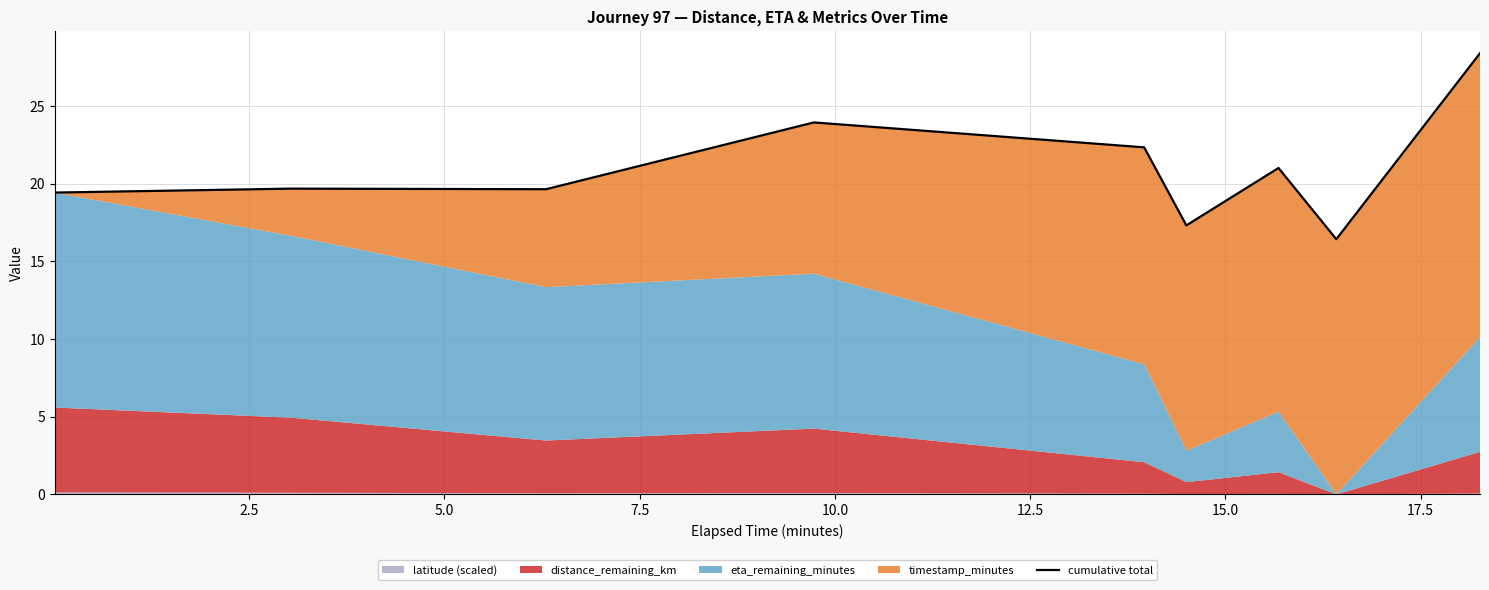

What is the sum of all values?

188.1